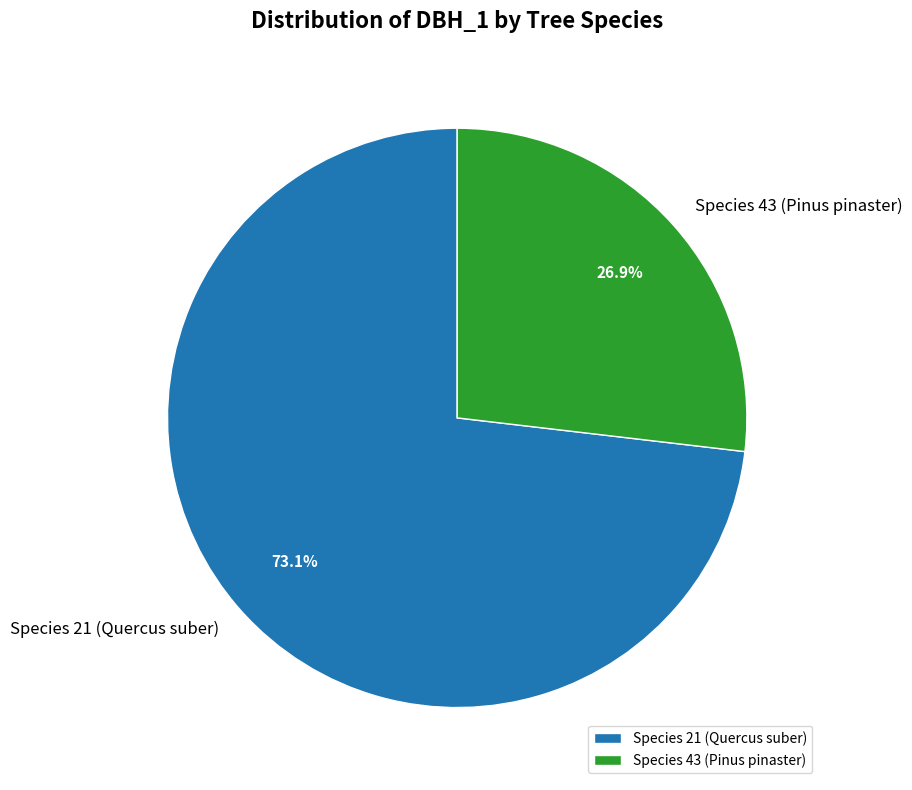

Between Species 21 (Quercus suber) and Species 43 (Pinus pinaster), which is larger?

Species 21 (Quercus suber)